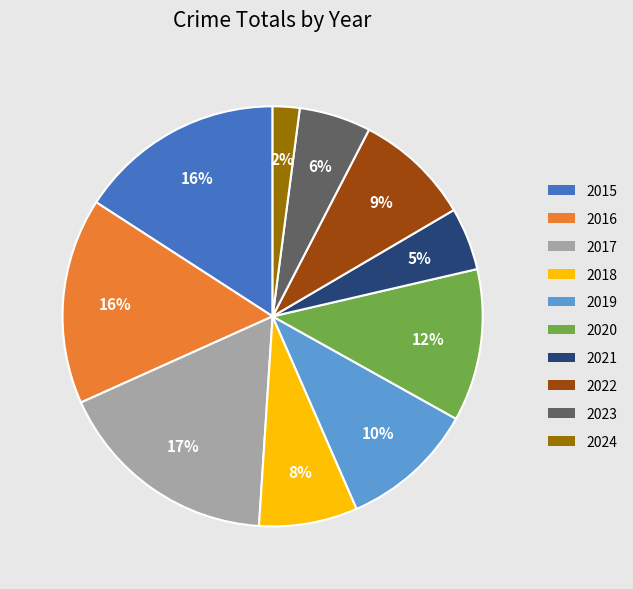

Is it true that 2019 is 1% of the pie?

False